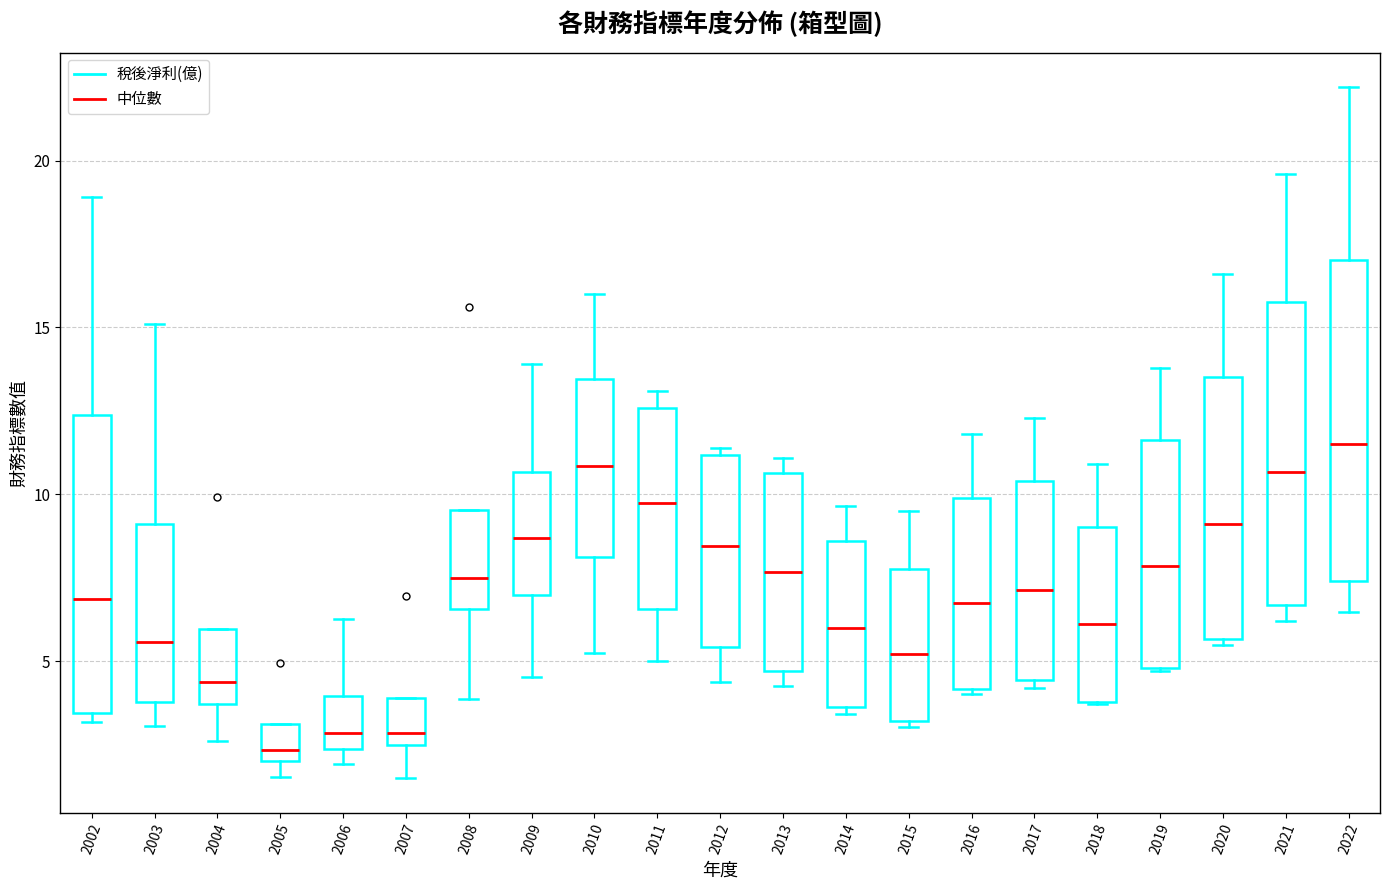

Reading left to right, read every box against the y-axis: the position of its median line, the range the box covers, and the ends of its whiskers. The values are not printed on the chart, so give them approximately, as read against the axis.

2002: median 7.0, box 3.5 to 12.5, whiskers 3.0 to 19.0
2003: median 5.5, box 4.0 to 9.0, whiskers 3.0 to 15.0
2004: median 4.5, box 3.5 to 6.0, whiskers 2.5 to 6.0
2005: median 2.5, box 2.0 to 3.0, whiskers 1.5 to 3.0
2006: median 3.0, box 2.5 to 4.0, whiskers 2.0 to 6.5
2007: median 3.0, box 2.5 to 4.0, whiskers 1.5 to 4.0
2008: median 7.5, box 6.5 to 9.5, whiskers 4.0 to 9.5
2009: median 8.5, box 7.0 to 10.5, whiskers 4.5 to 14.0
2010: median 11.0, box 8.0 to 13.5, whiskers 5.0 to 16.0
2011: median 9.5, box 6.5 to 12.5, whiskers 5.0 to 13.0
2012: median 8.5, box 5.5 to 11.0, whiskers 4.5 to 11.5
2013: median 7.5, box 4.5 to 10.5, whiskers 4.5 (just below the box's lower edge) to 11.0
2014: median 6.0, box 3.5 to 8.5, whiskers 3.5 (just below the box's lower edge) to 9.5
2015: median 5.0, box 3.0 to 8.0, whiskers 3.0 (just below the box's lower edge) to 9.5
2016: median 6.5, box 4.0 to 10.0, whiskers 4.0 to 12.0
2017: median 7.0, box 4.5 to 10.5, whiskers 4.0 to 12.5
2018: median 6.0, box 4.0 to 9.0, whiskers 3.5 to 11.0
2019: median 8.0, box 5.0 to 11.5, whiskers 4.5 to 14.0
2020: median 9.0, box 5.5 to 13.5, whiskers 5.5 (just below the box's lower edge) to 16.5
2021: median 10.5, box 6.5 to 16.0, whiskers 6.0 to 19.5
2022: median 11.5, box 7.5 to 17.0, whiskers 6.5 to 22.0